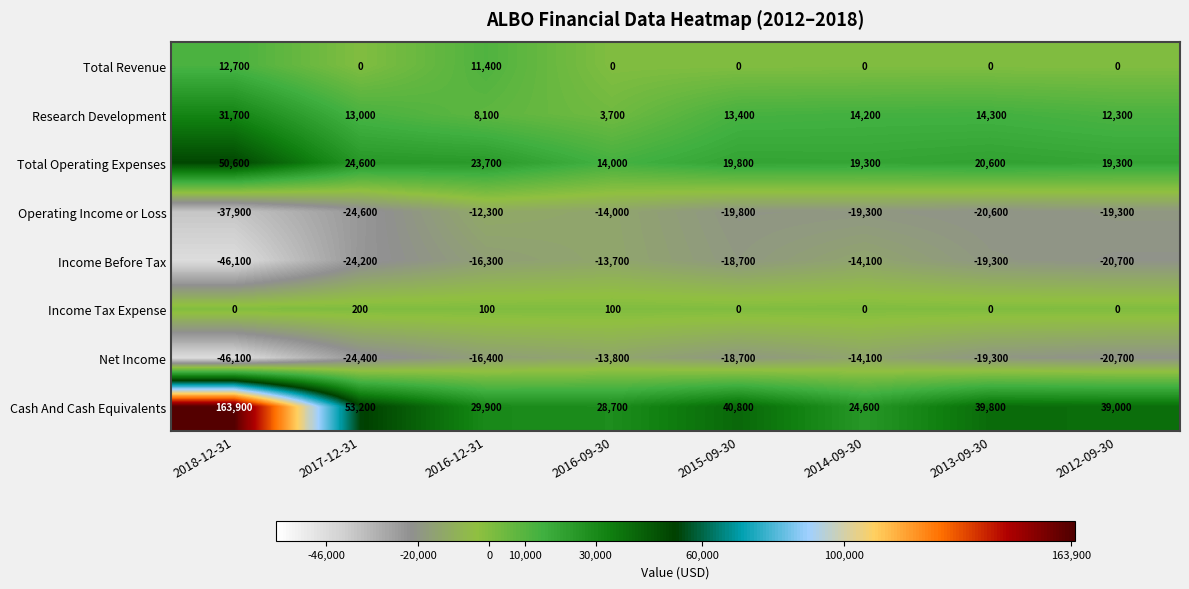

At which category is the sum across all series the highest?

2018-12-31